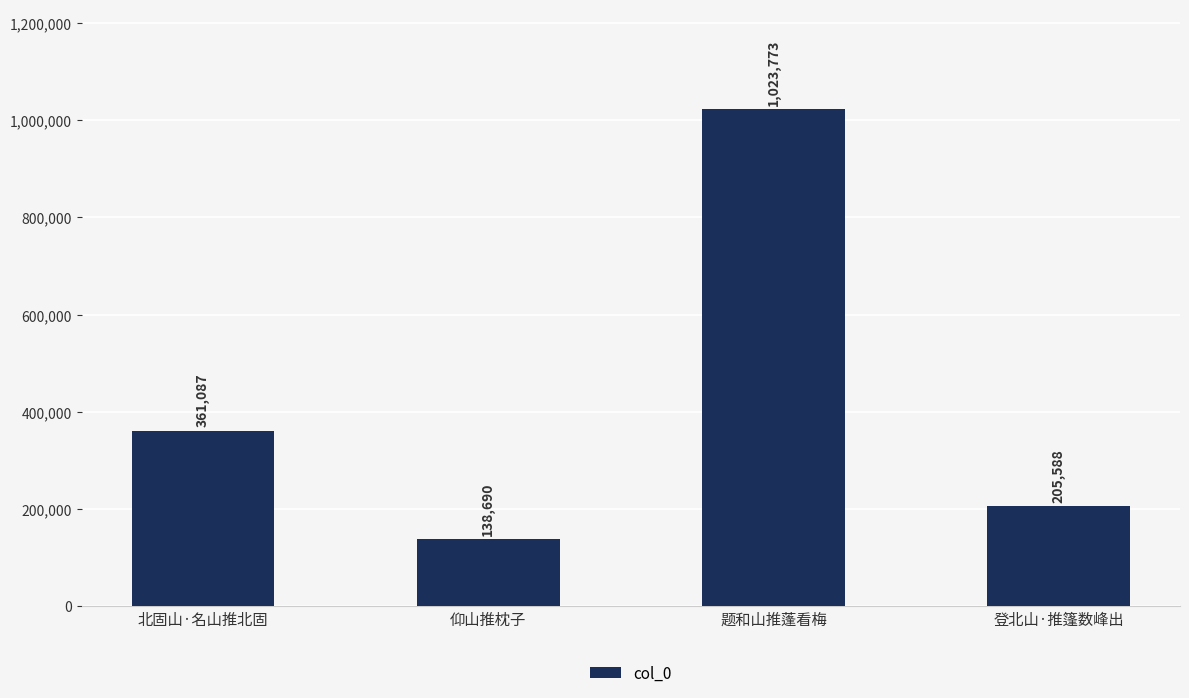

What is the sum of all values?

1729138